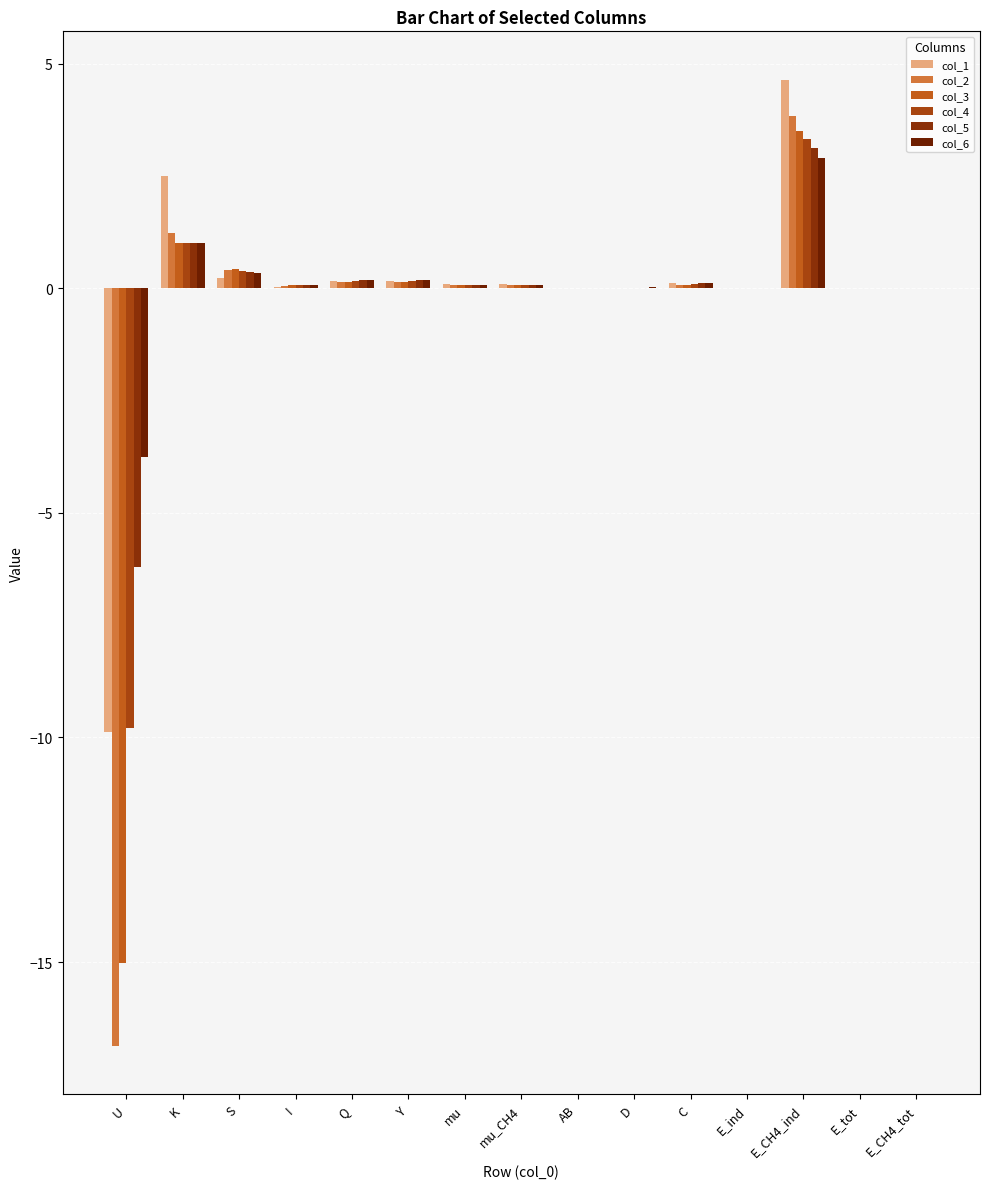

How many groups of bars are there?

15